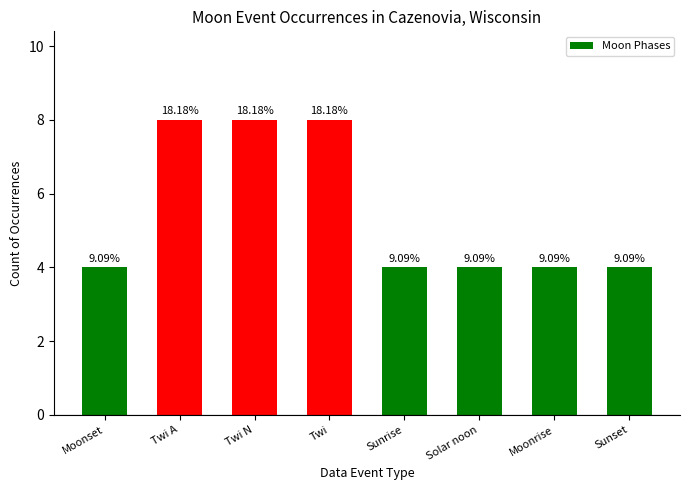

How many bars are there in total?

8